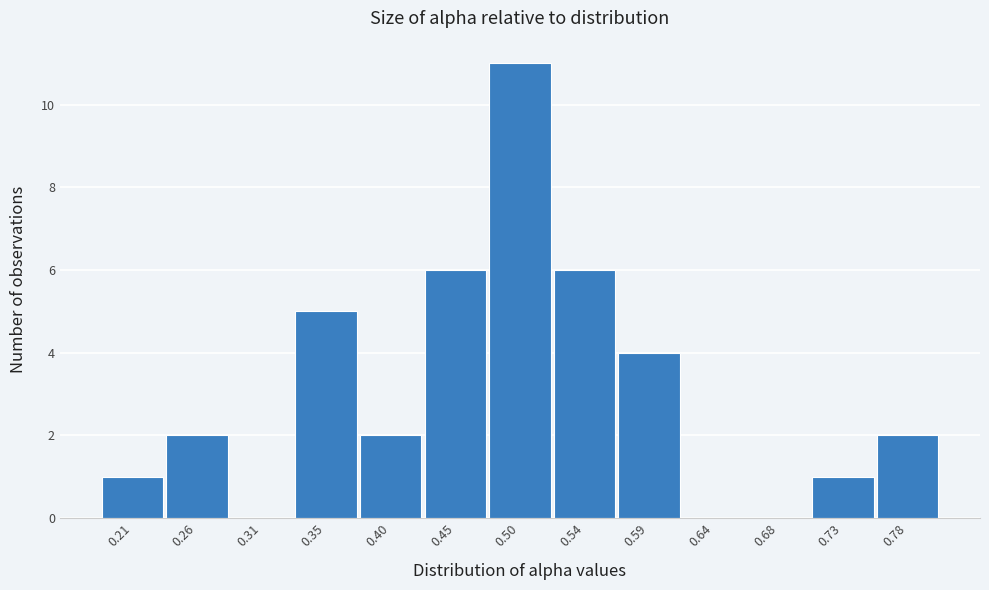

What is the height of the bar covering 0.330 to 0.380 on the x-axis? Neither the bar edges nor the heights are printed on the chart, so give them approximately, as read against the axes.

5